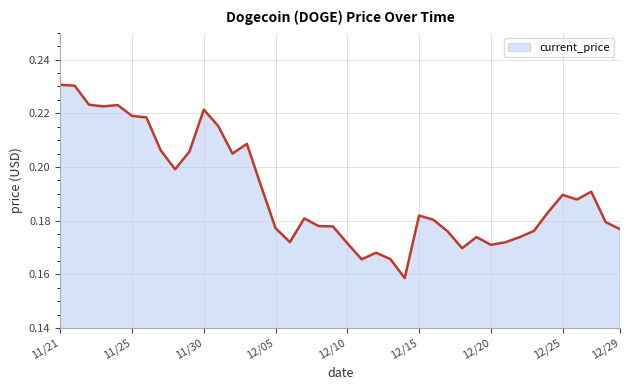

What is the label of the 39th point from the right?

11/21